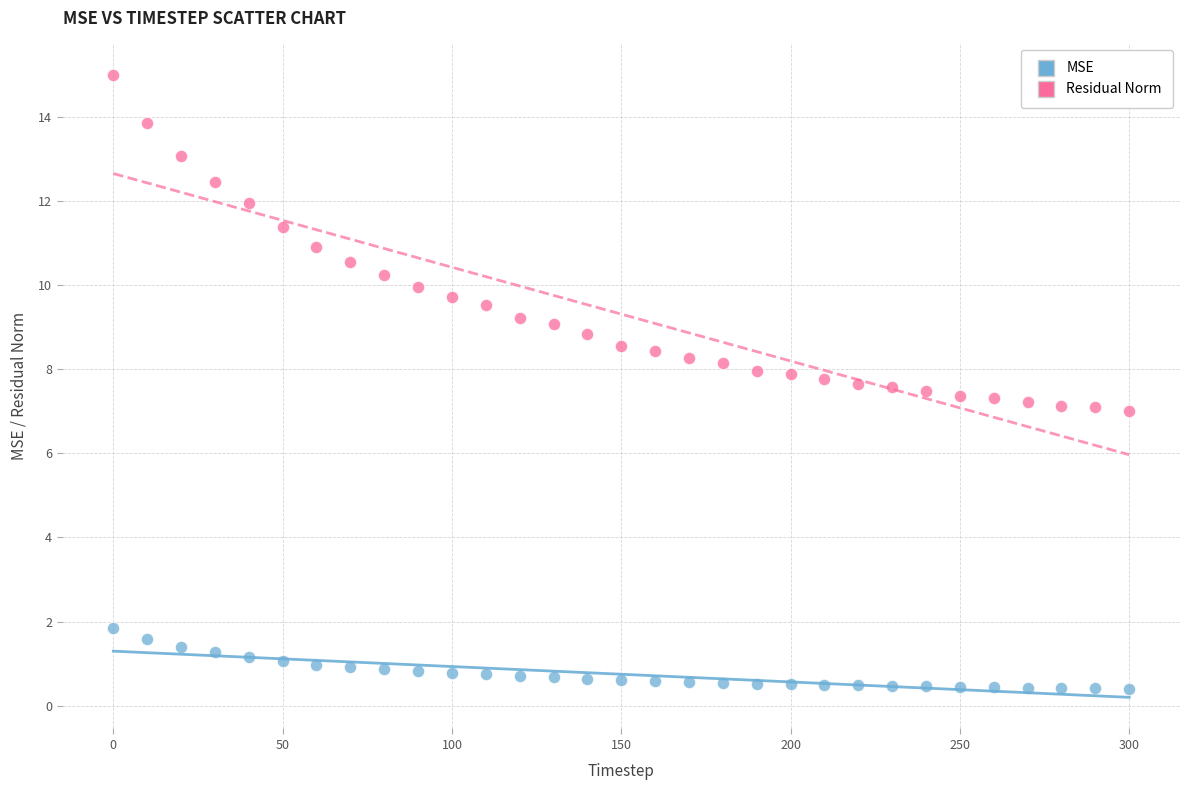

Across all data points, what is the range of Y values (max minus min)?

14.6